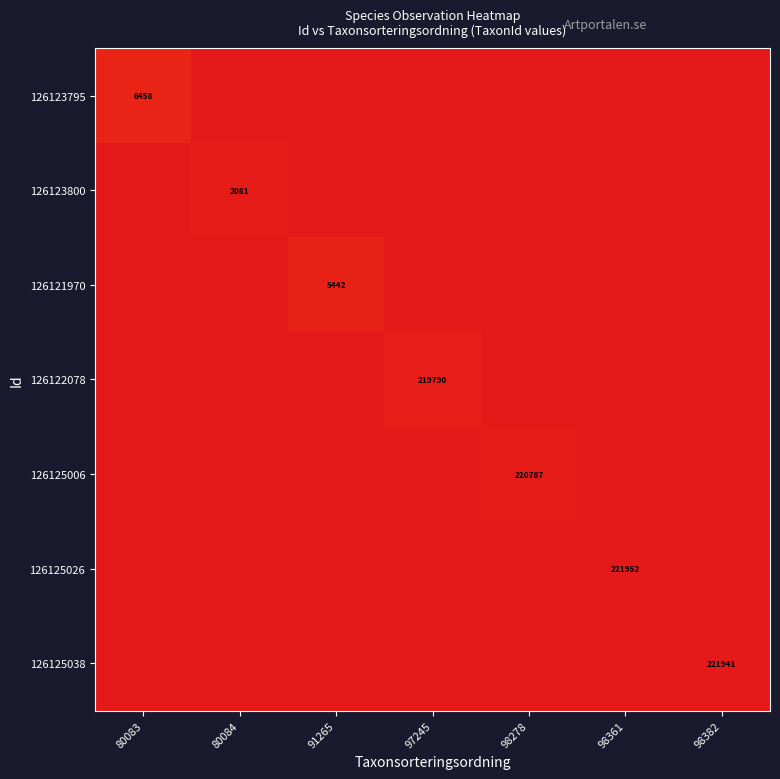

The 126123800 series shows 2081 at 80084. True or false?

True